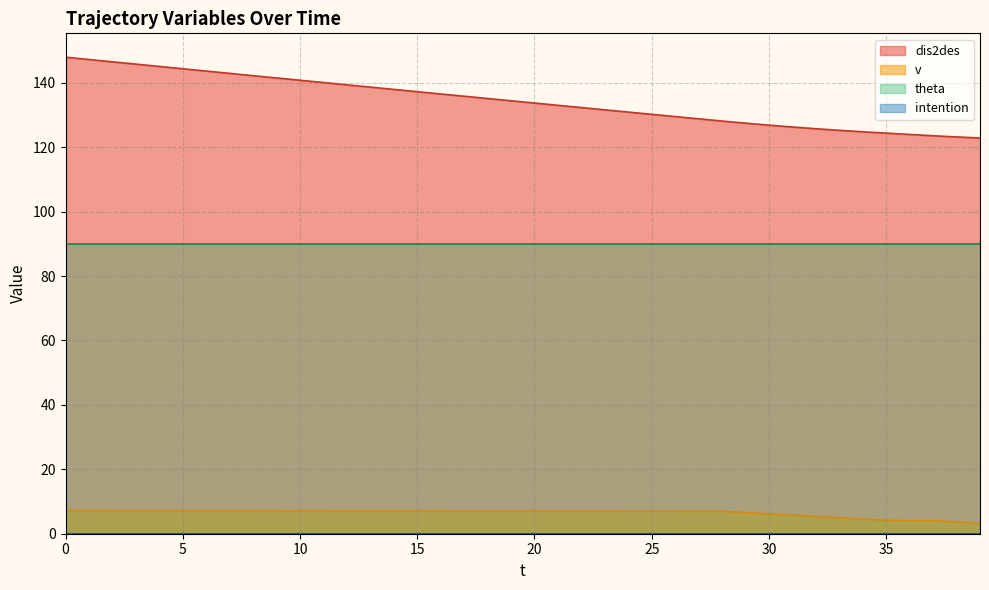

Is the value of intention at 90 greater than the value of v at 150?

No